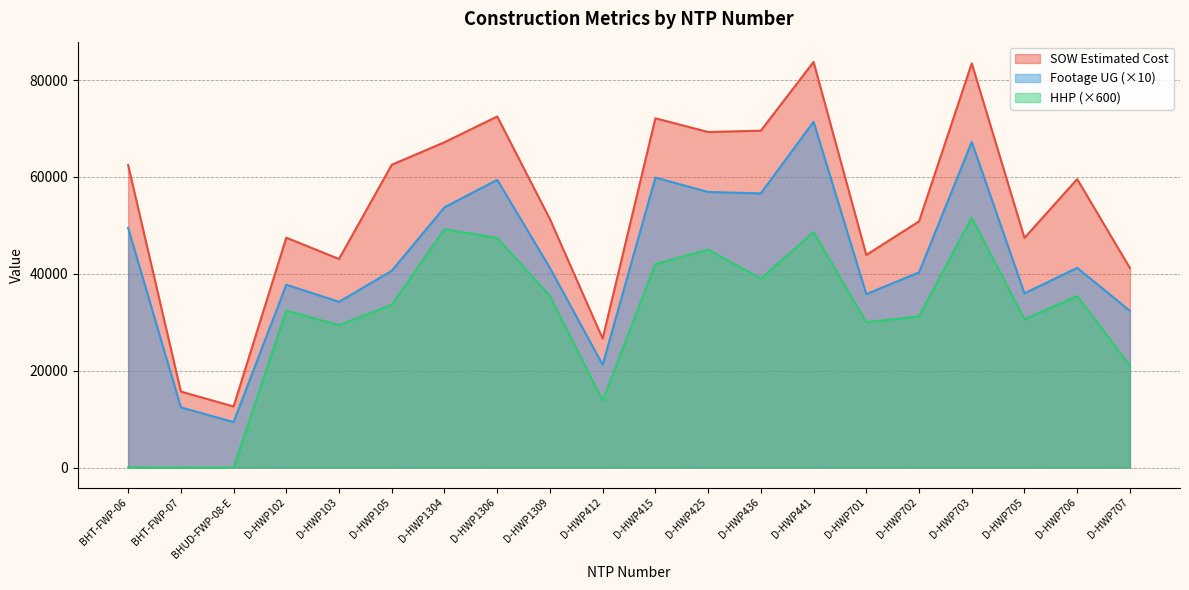

At which category is the sum across all series the highest?

D-HWP441